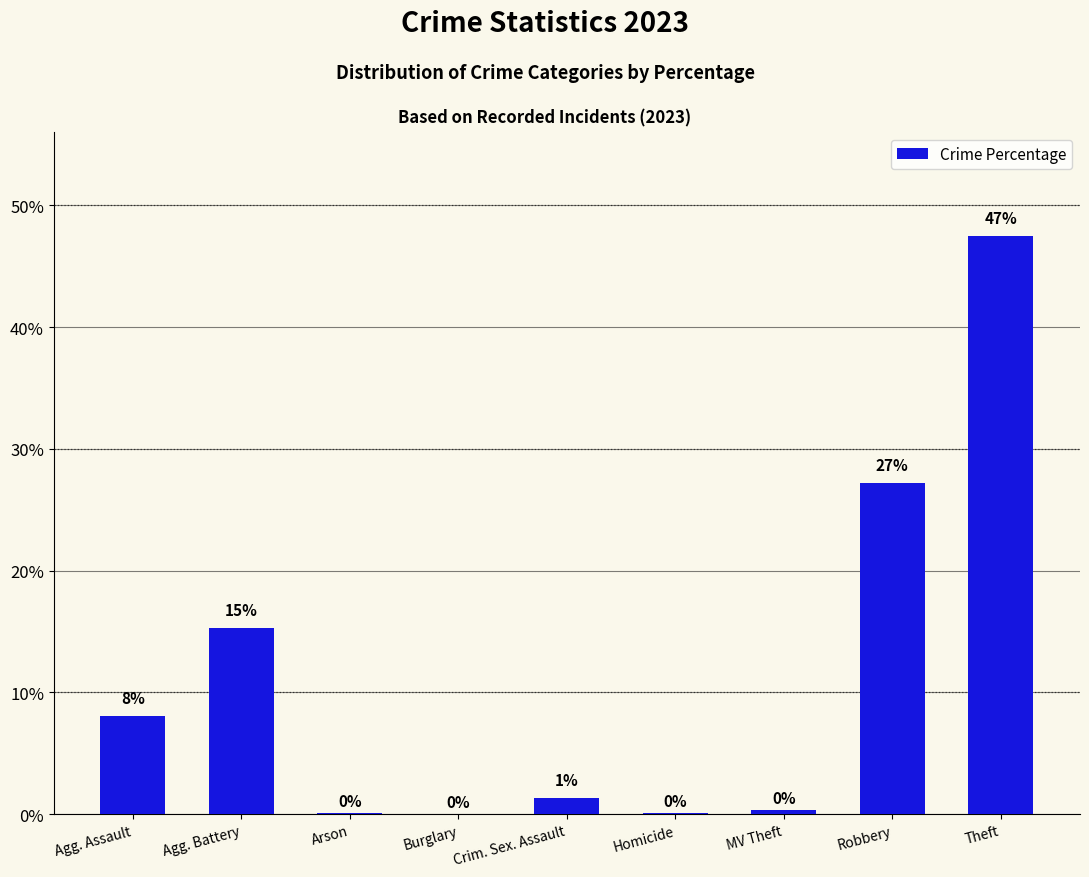

What is the change in value from Crim. Sex. Assault to Theft?

+46.2